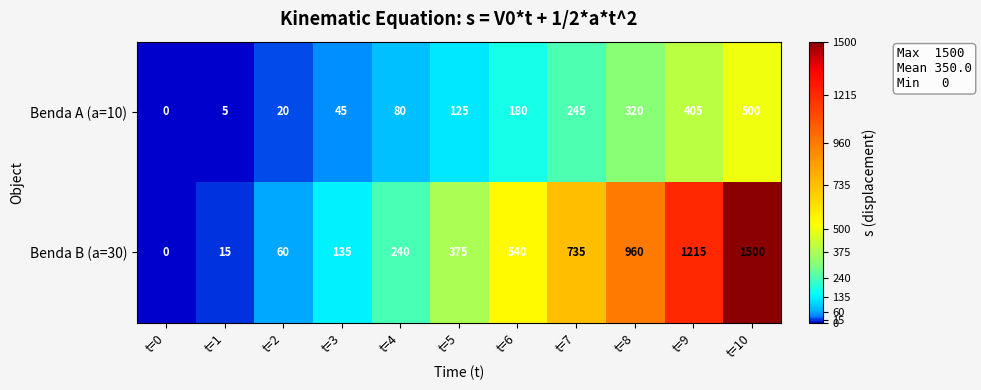

Reading left to right, transcribe all the data shown in this chart.

Benda A (a=10): t=0=0	t=1=5	t=2=20	t=3=45	t=4=80	t=5=125	t=6=180	t=7=245	t=8=320	t=9=405	t=10=500
Benda B (a=30): t=0=0	t=1=15	t=2=60	t=3=135	t=4=240	t=5=375	t=6=540	t=7=735	t=8=960	t=9=1215	t=10=1500